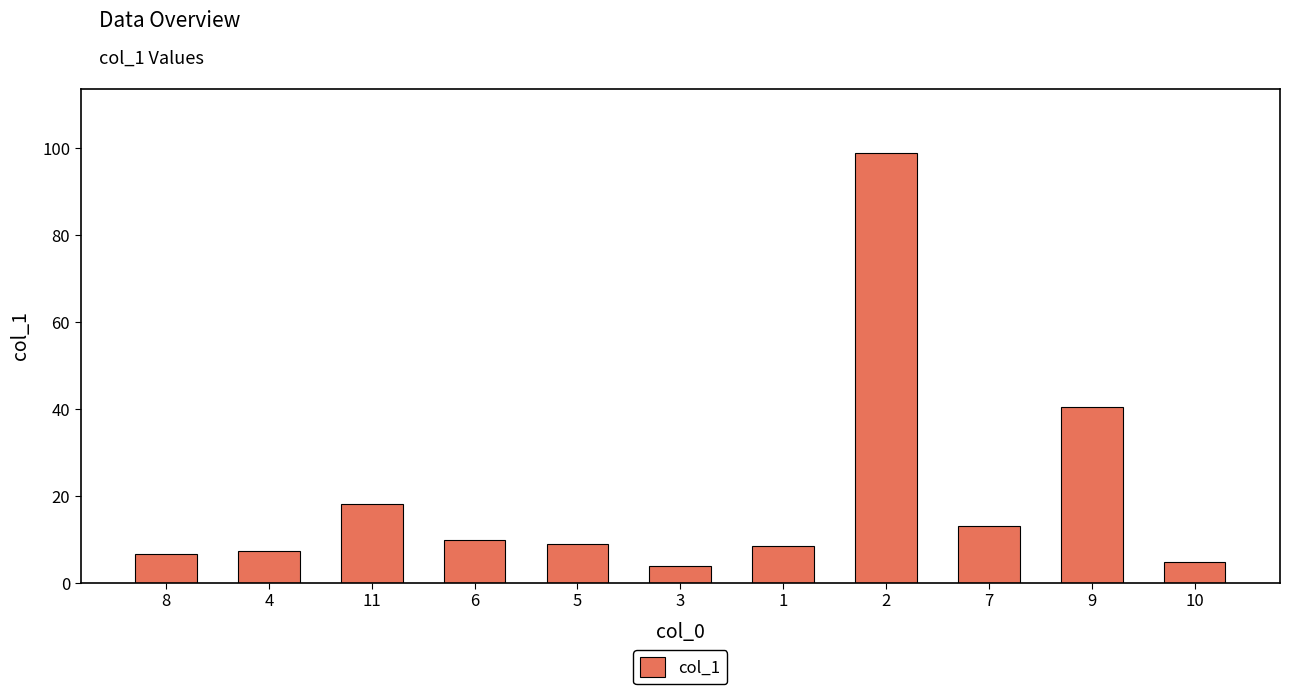

Is it true that the value at 11 is 18.2?

True